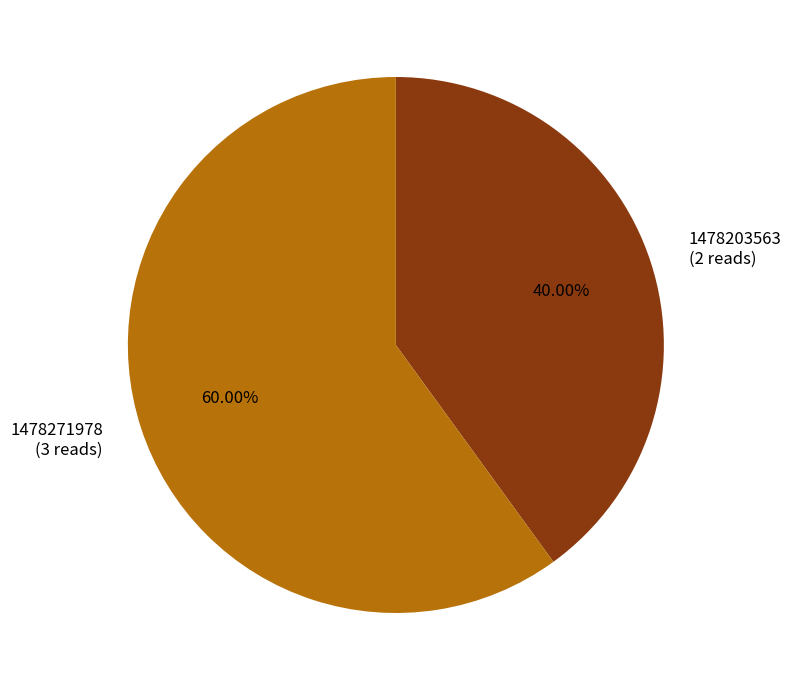

Is there any slice that represents more than half of the pie?

Yes